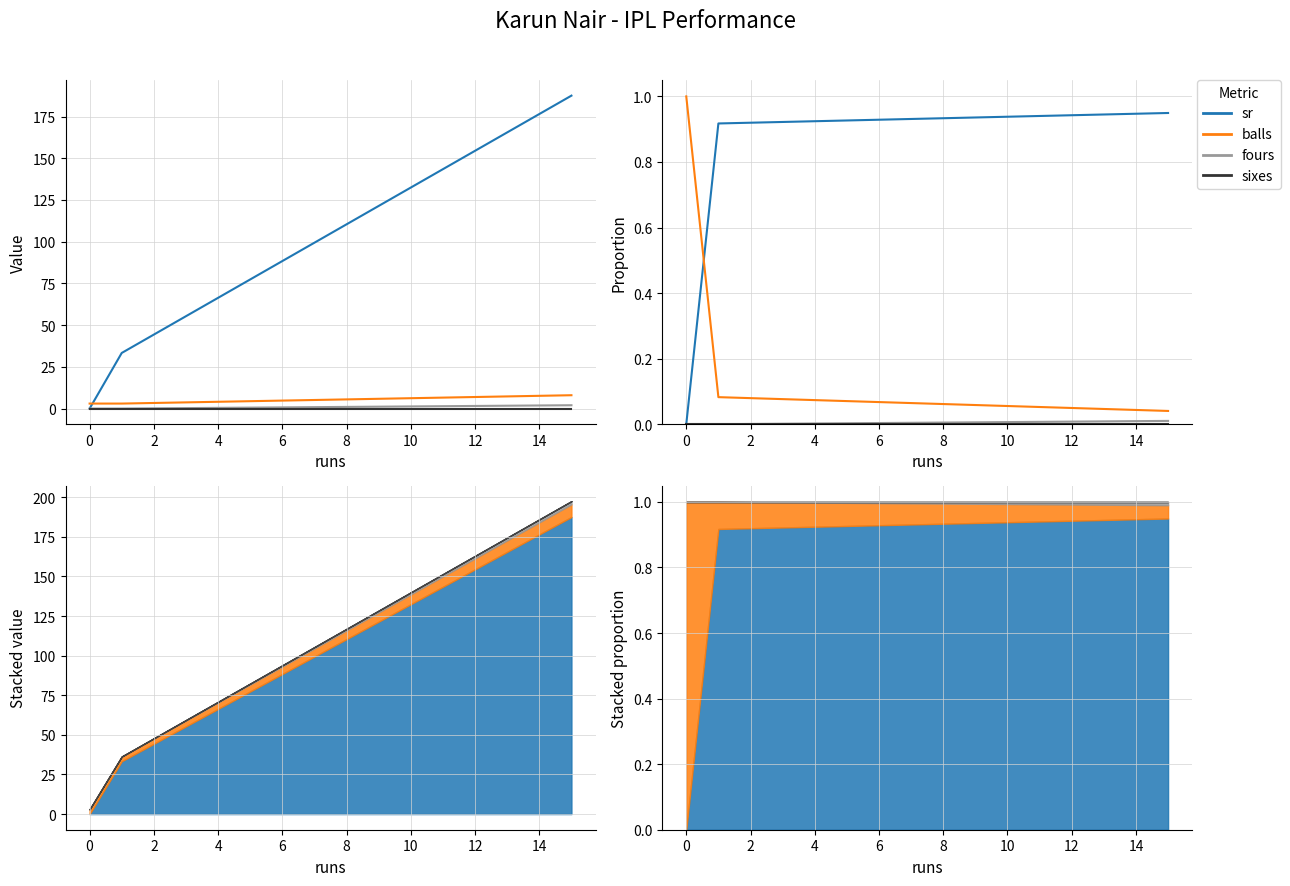

Between 0 and 2, which series saw the biggest shift?

balls